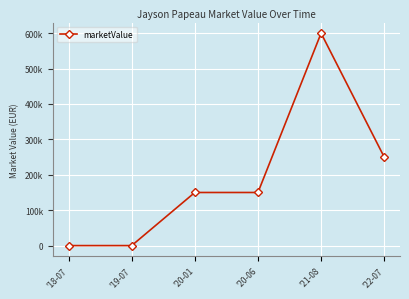

Rank the categories by value from highest to lowest.

'21-08, '22-07, '20-01, '20-06, '18-07, '19-07